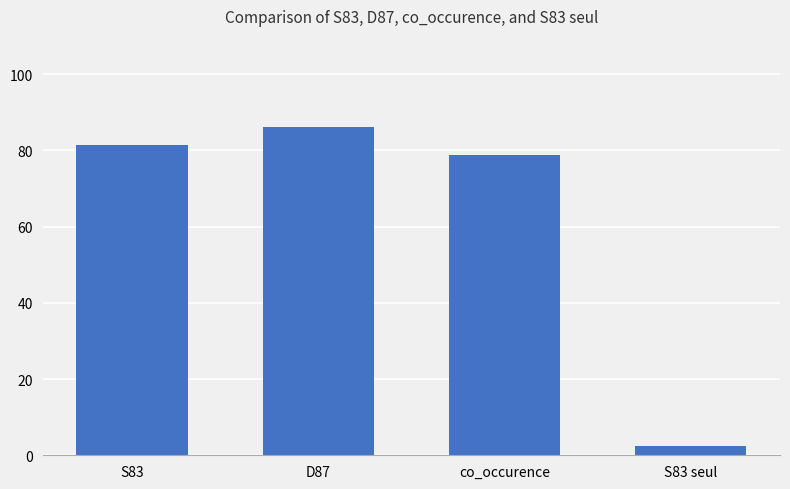

Reading left to right, what are all the values shown in this chart?

S83=81.3	D87=86.1	co_occurence=78.8	S83 seul=2.5